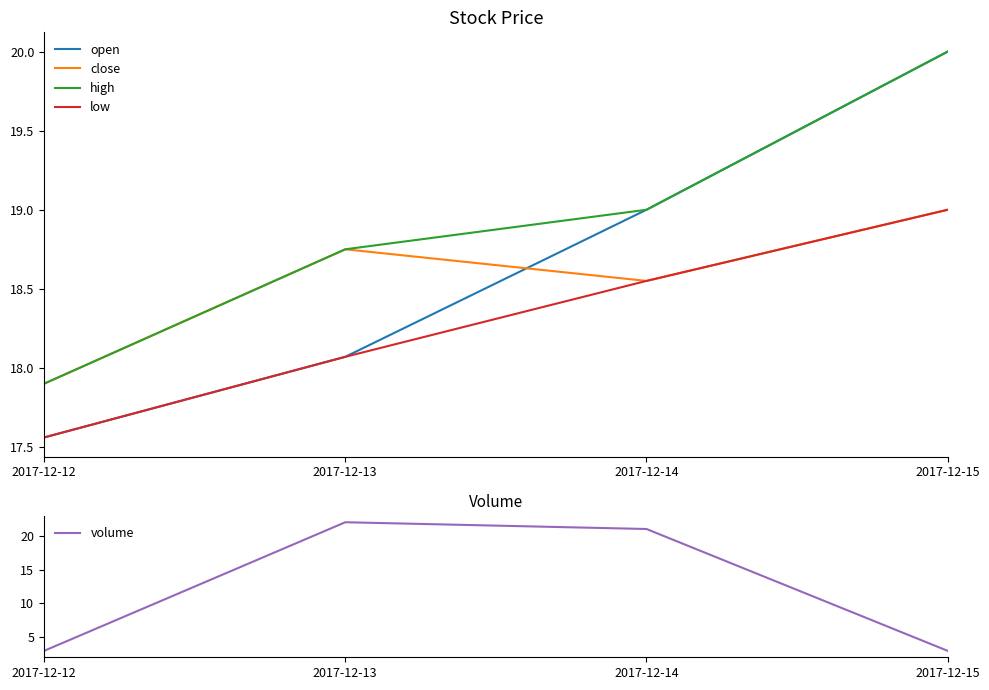

True or false: close has a value of 19.0 at 2017-12-15.

True